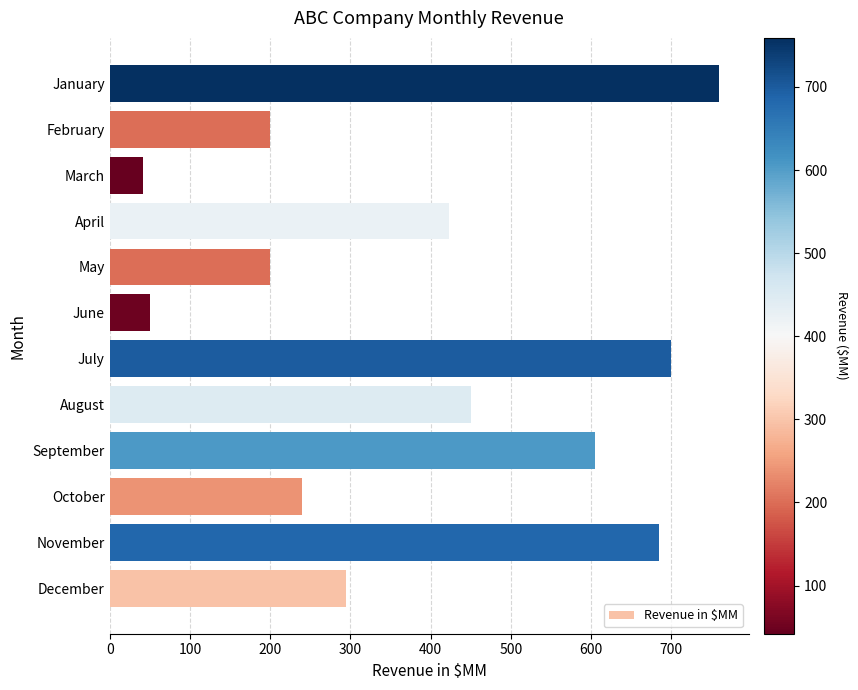

True or false: the data shows 171 at July.

False